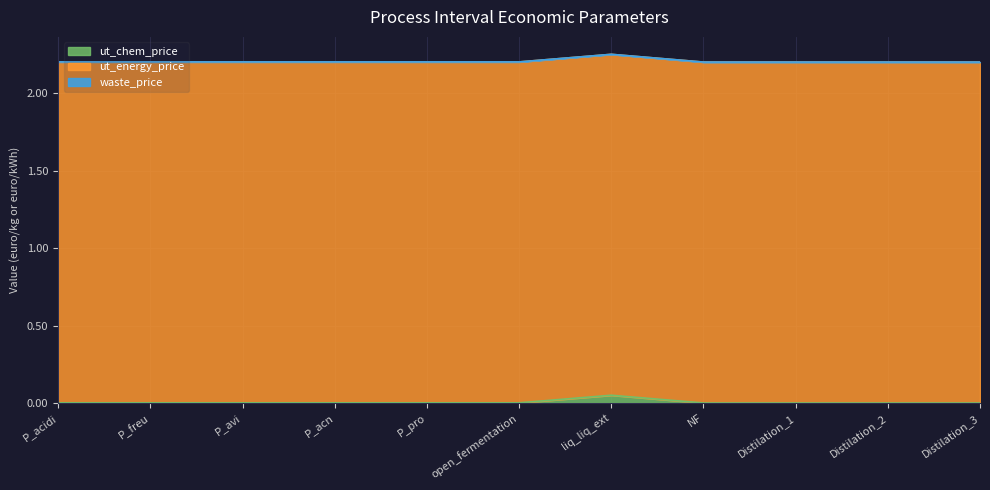

Between which two adjacent categories do waste_price and ut_chem_price first intersect?

liq_liq_ext and NF